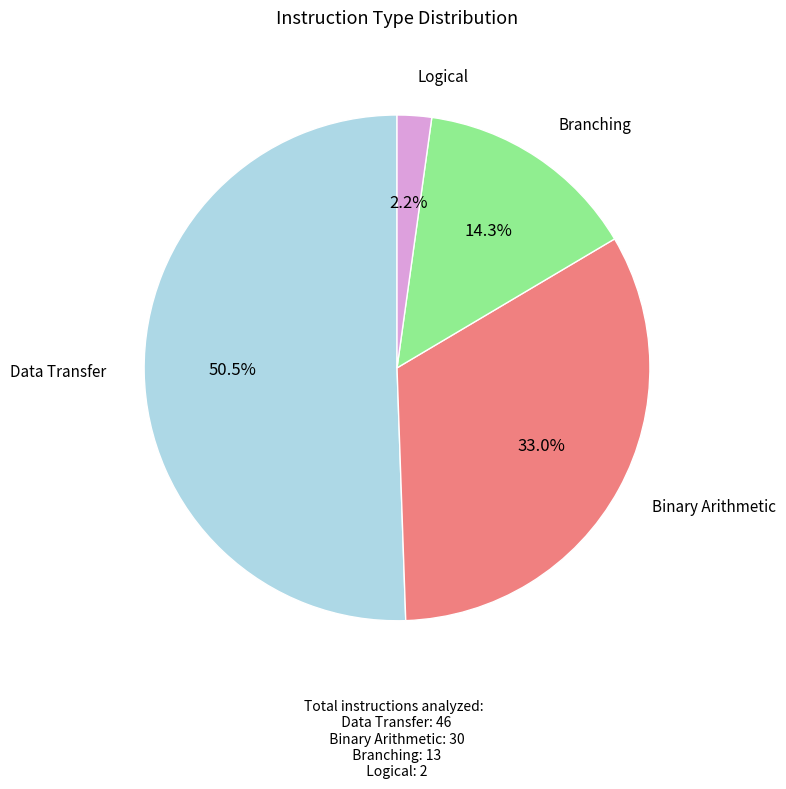

What is the smallest slice in the pie chart?

Logical